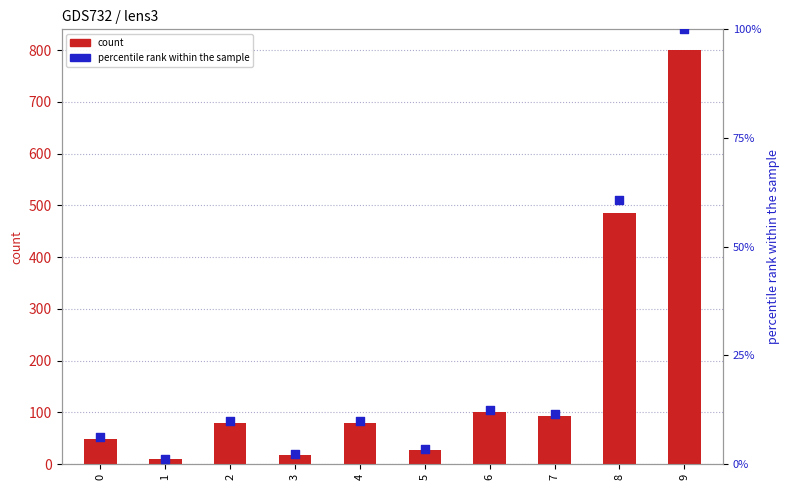

Which series has the largest total across all categories?

count